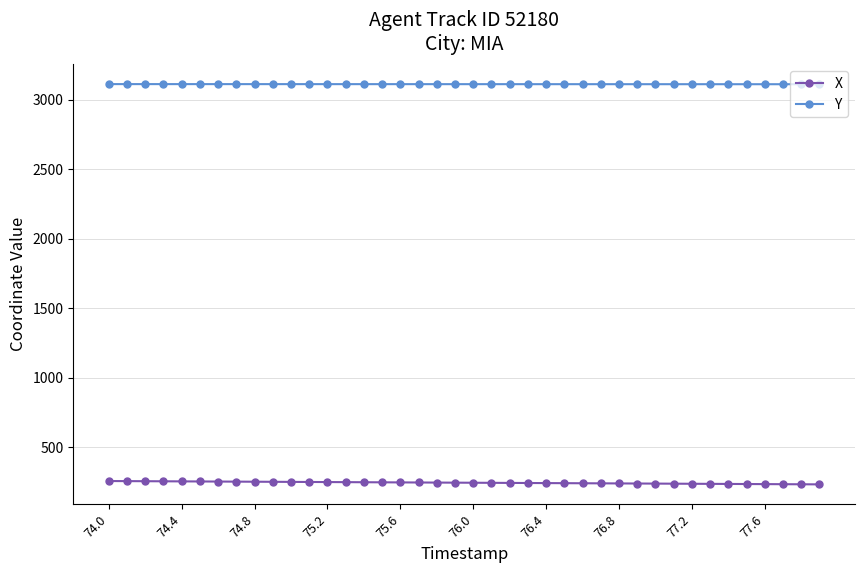

What is the average value of the Y series?

3113.5